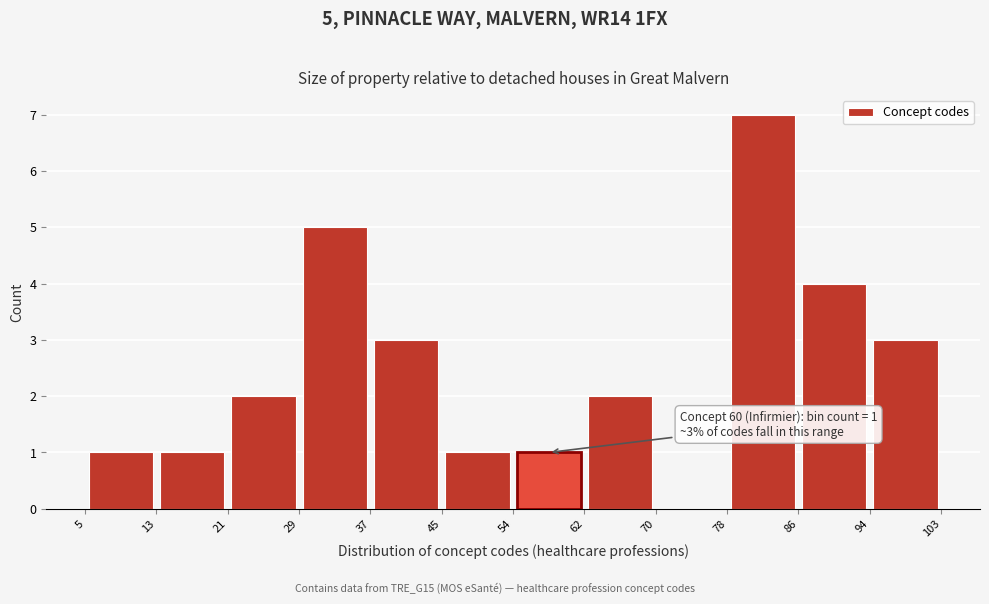

Over which range of the x-axis is the bar tallest?

78 to 86